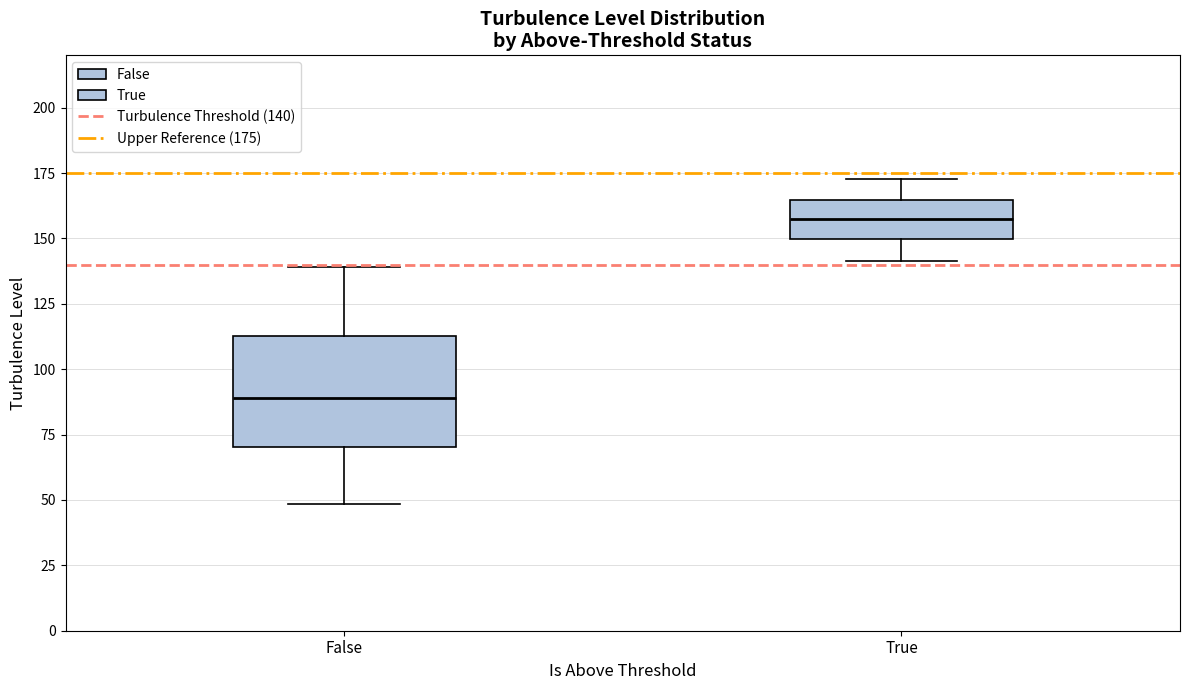

Where does the lower whisker of the box for False end on the y-axis? The values are not printed on the chart, so give them approximately, as read against the axis.

50